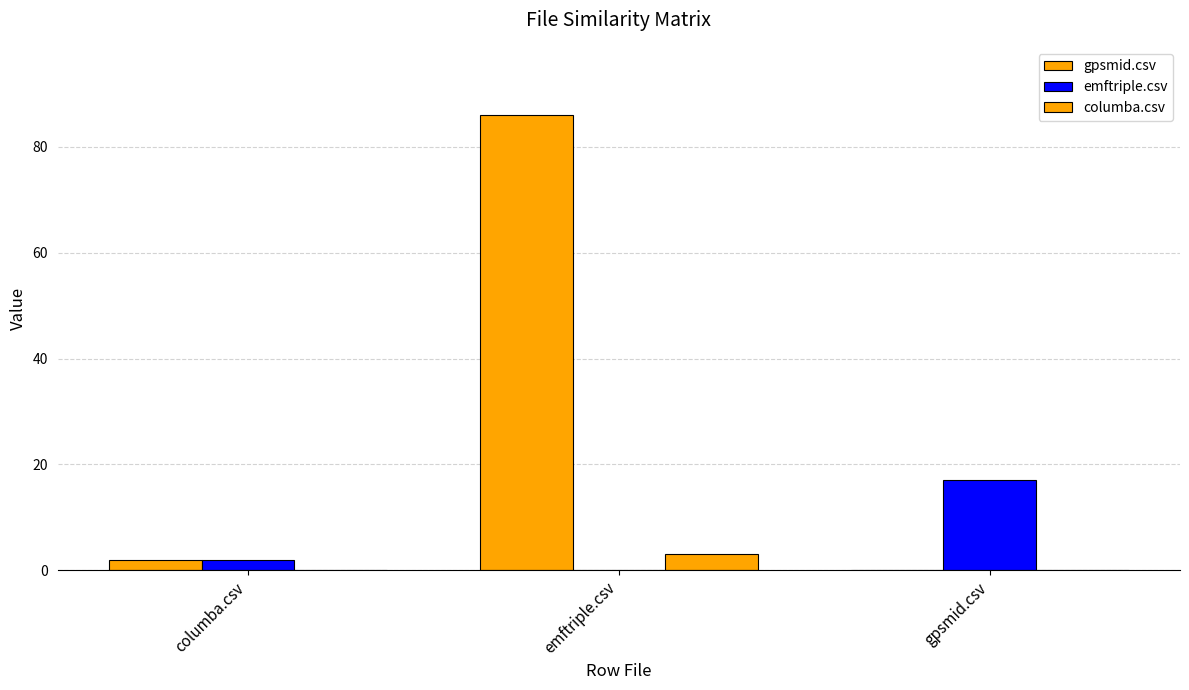

What is the value of the columba.csv bar at the 2nd from the left?

3